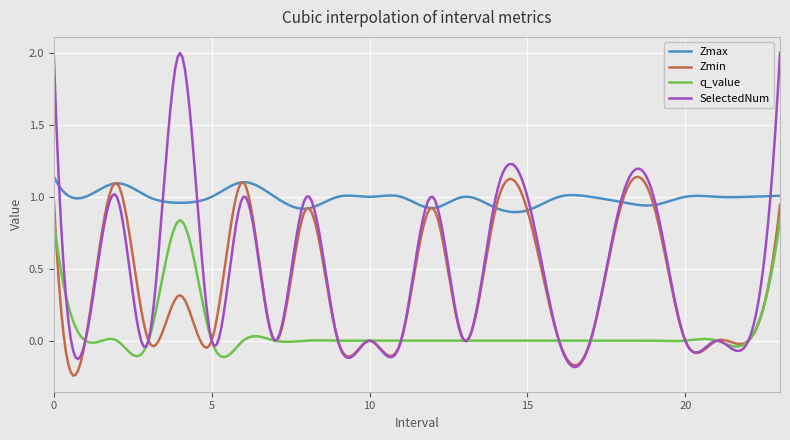

Which series has the widest spread of values?

SelectedNum